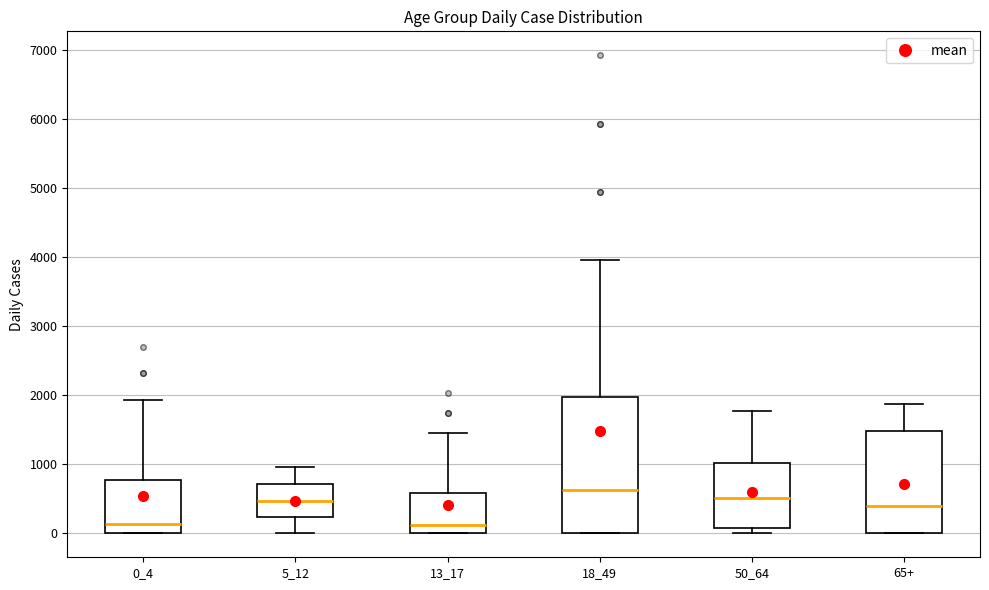

Where does the lower whisker of the box for 5_12 end on the y-axis? The values are not printed on the chart, so give them approximately, as read against the axis.

0